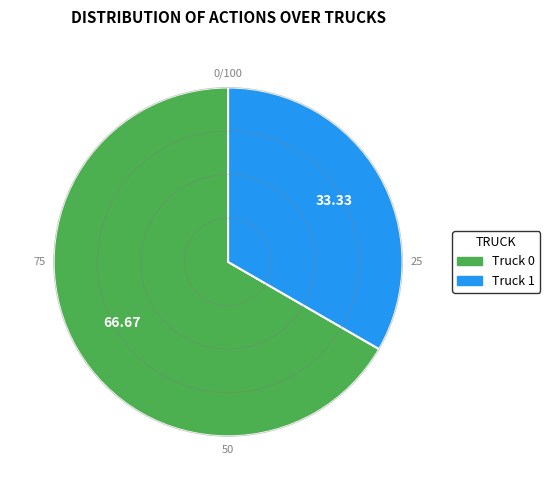

Rank the categories by value from lowest to highest.

Truck 1, Truck 0